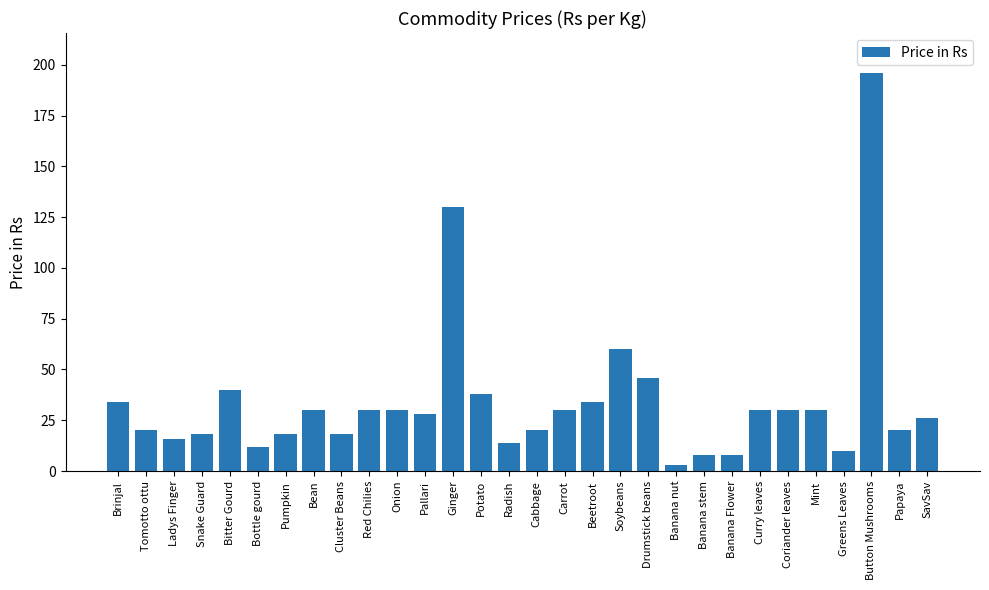

What is the difference between the maximum and minimum values?

193